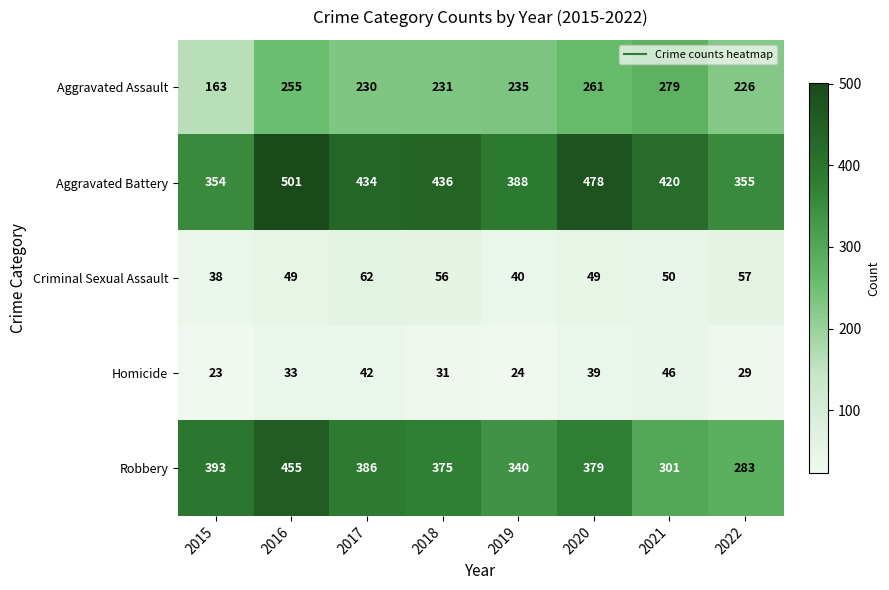

The value of Criminal Sexual Assault at 2020 is 70. True or false?

False